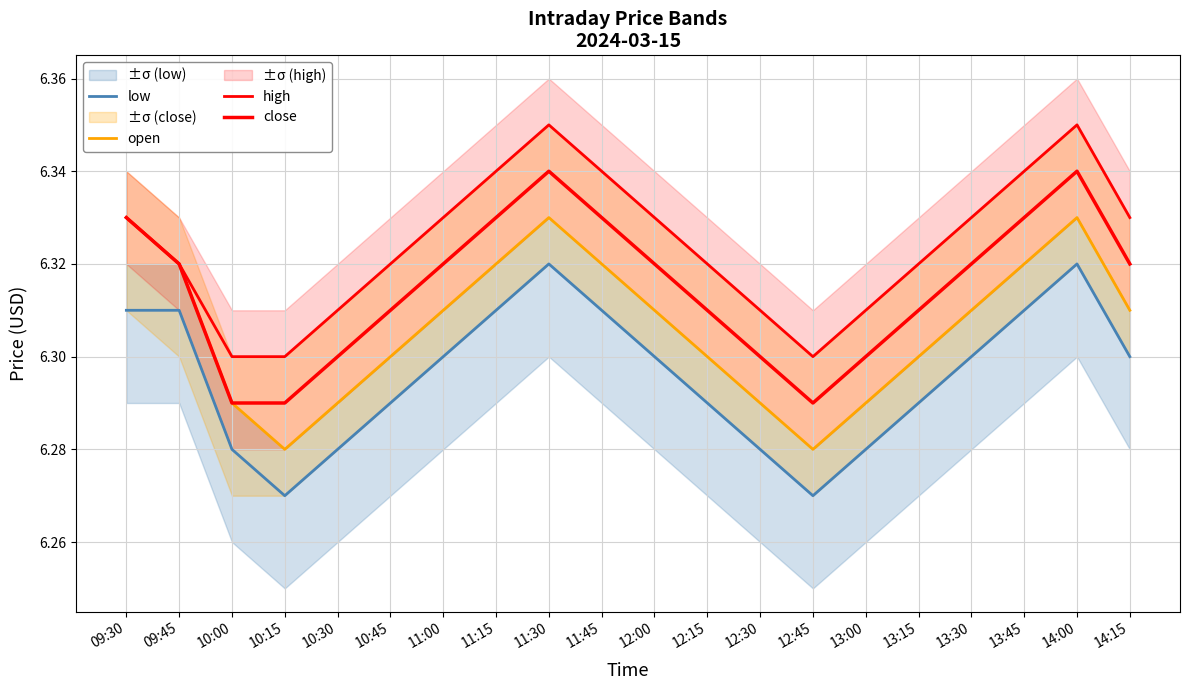

Does the chart have visible grid lines?

Yes